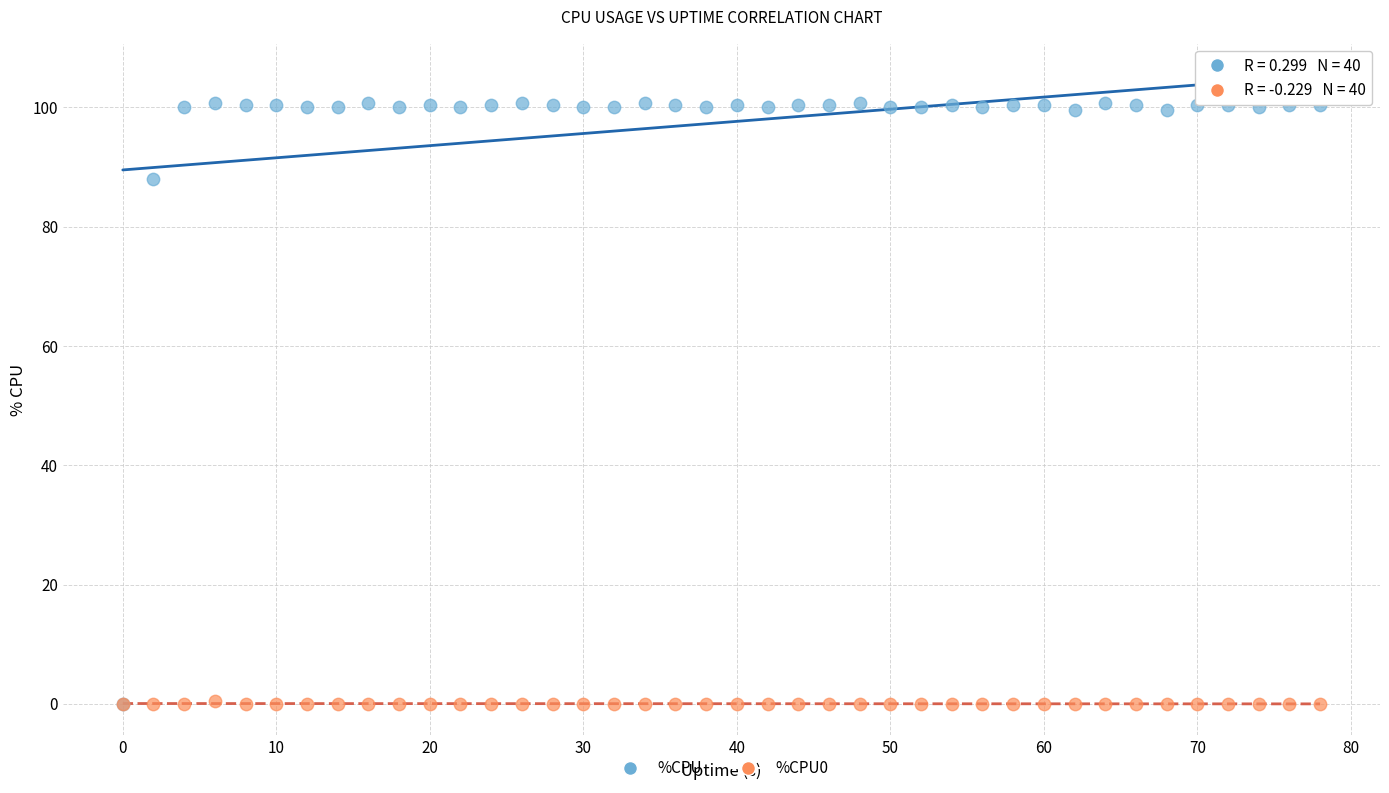

Across all series, what Y value is closest to 50?

88.0